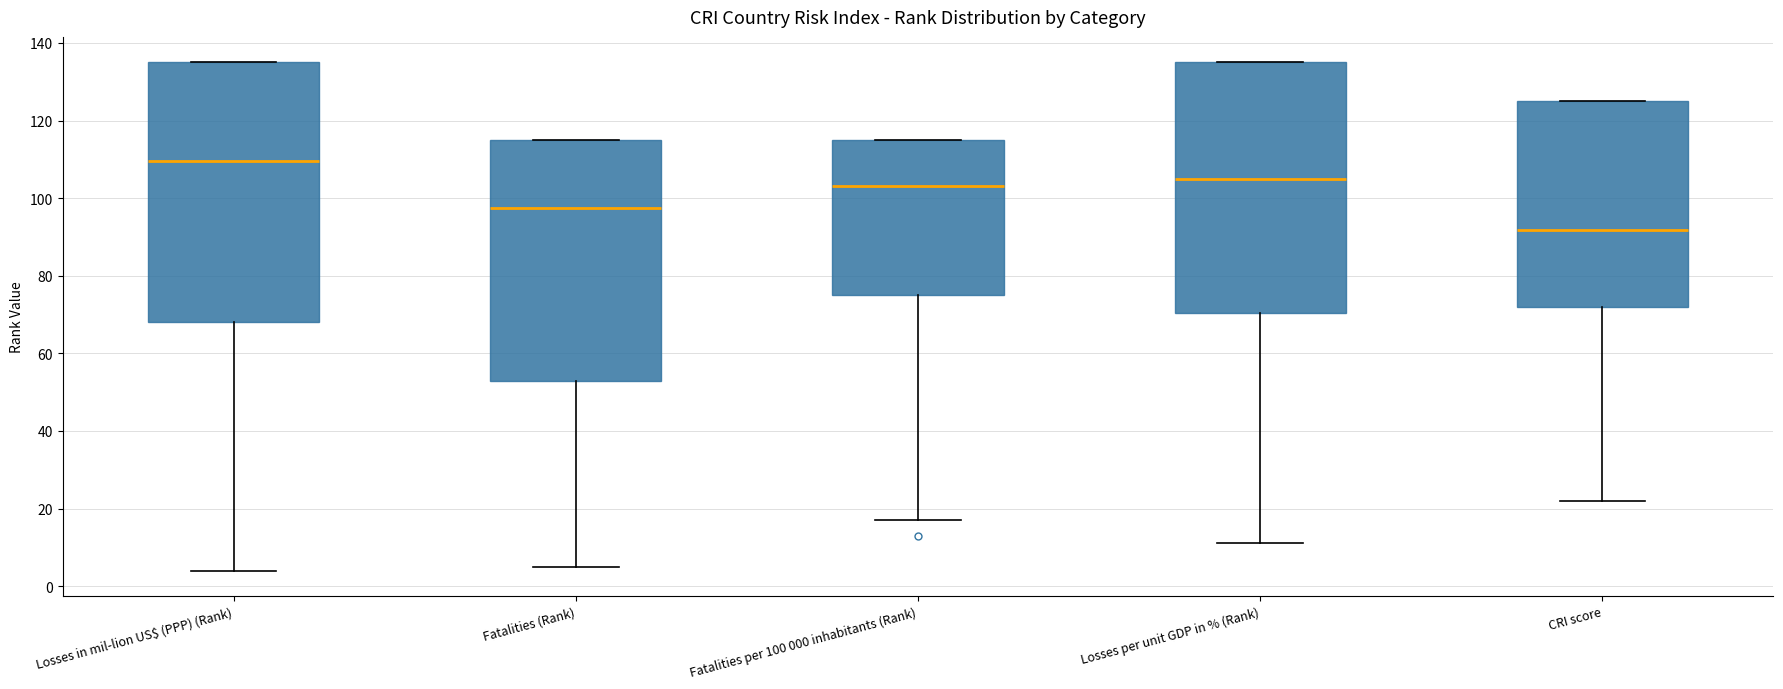

Which box's median line is the highest?

Losses in mil-lion US$ (PPP) (Rank)